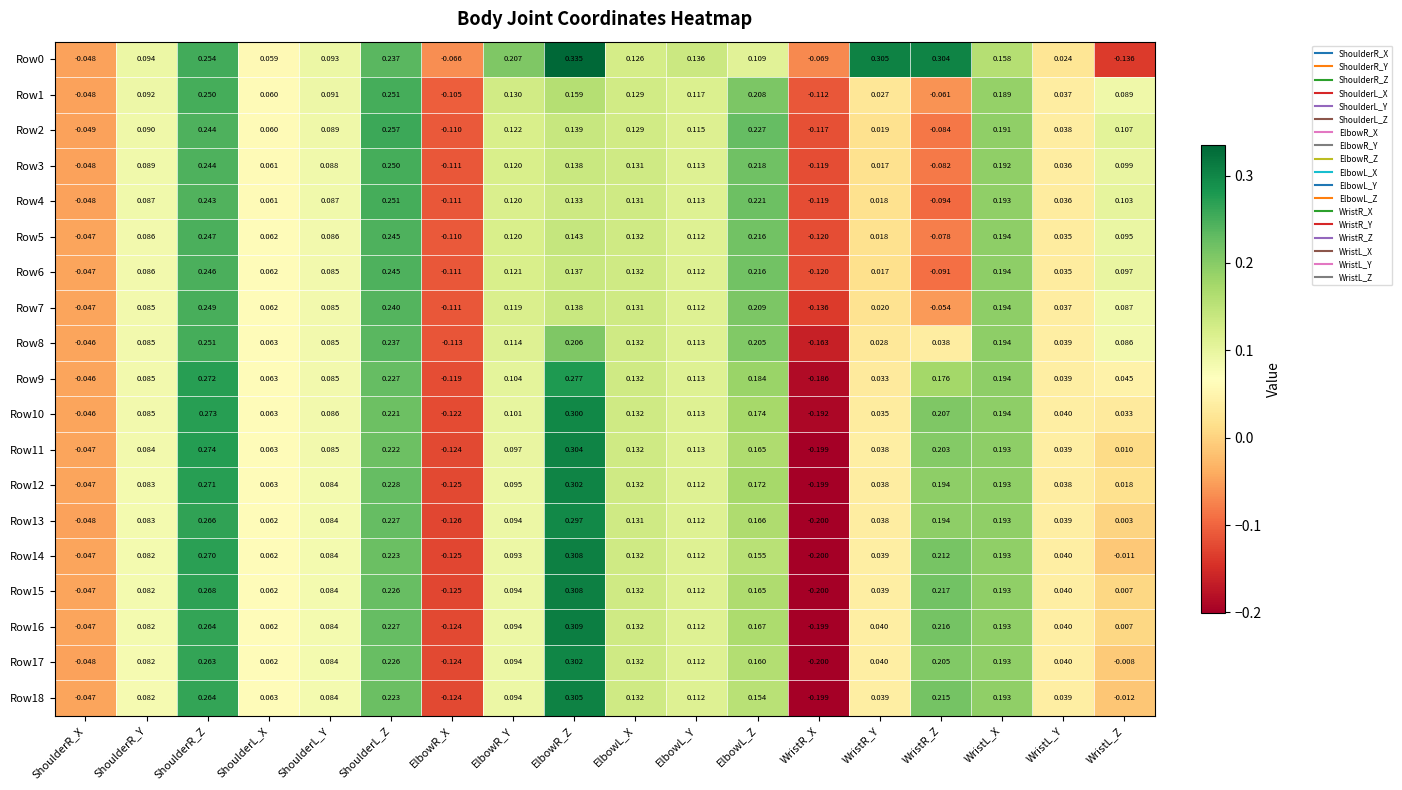

At which label is Row13 closest to 0?

WristL_Z